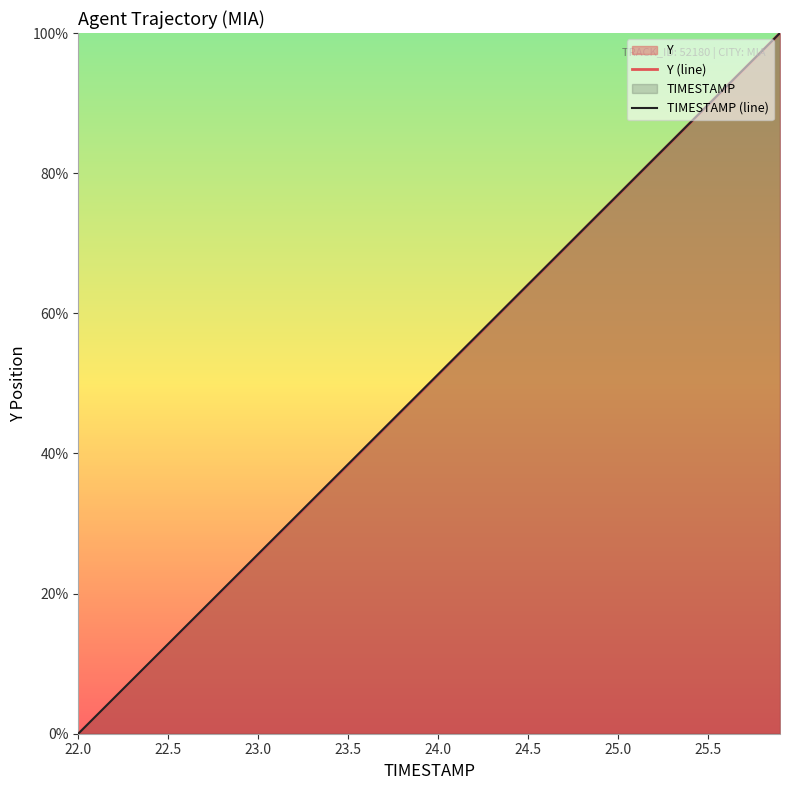

The Y (line) series shows 38.4 at 23.5. True or false?

True